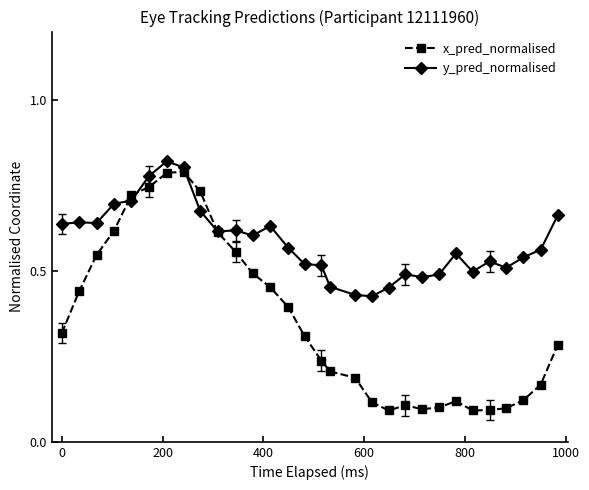

Which series has the widest spread of values?

x_pred_normalised